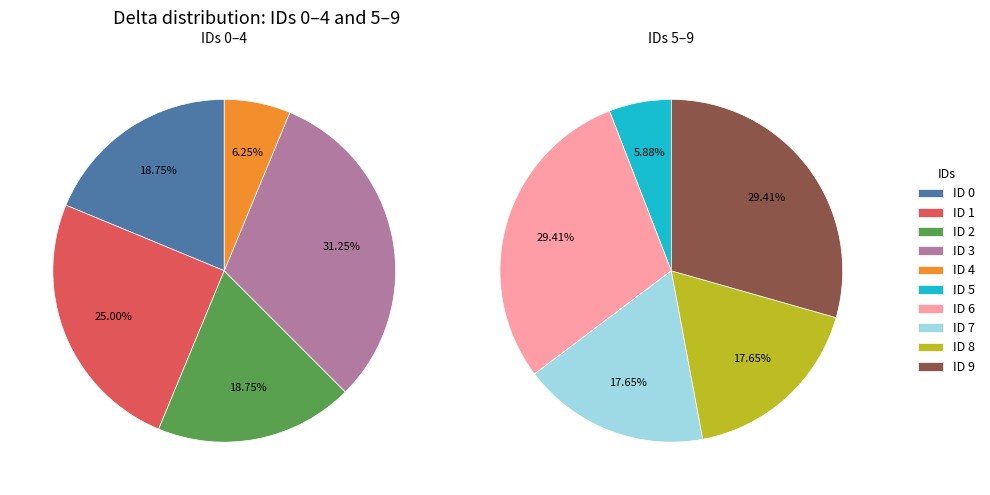

How much of the chart is everything except 1?

87.9%